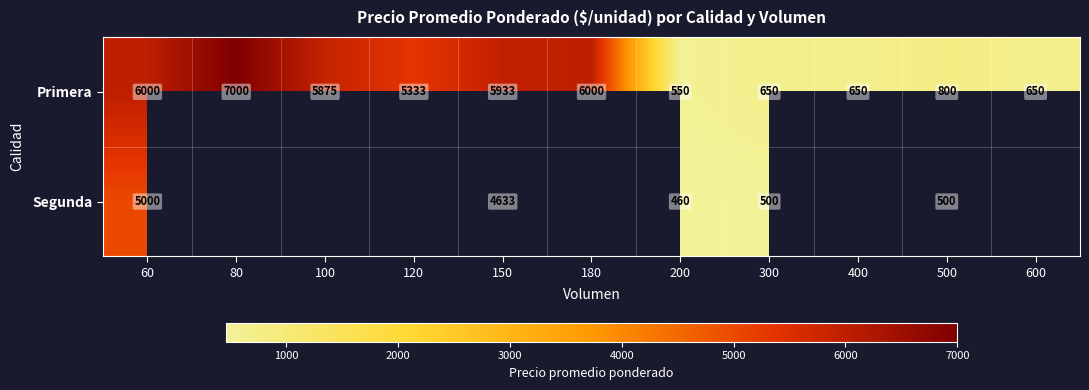

Rank the series at 500 from highest to lowest value.

Primera, Segunda